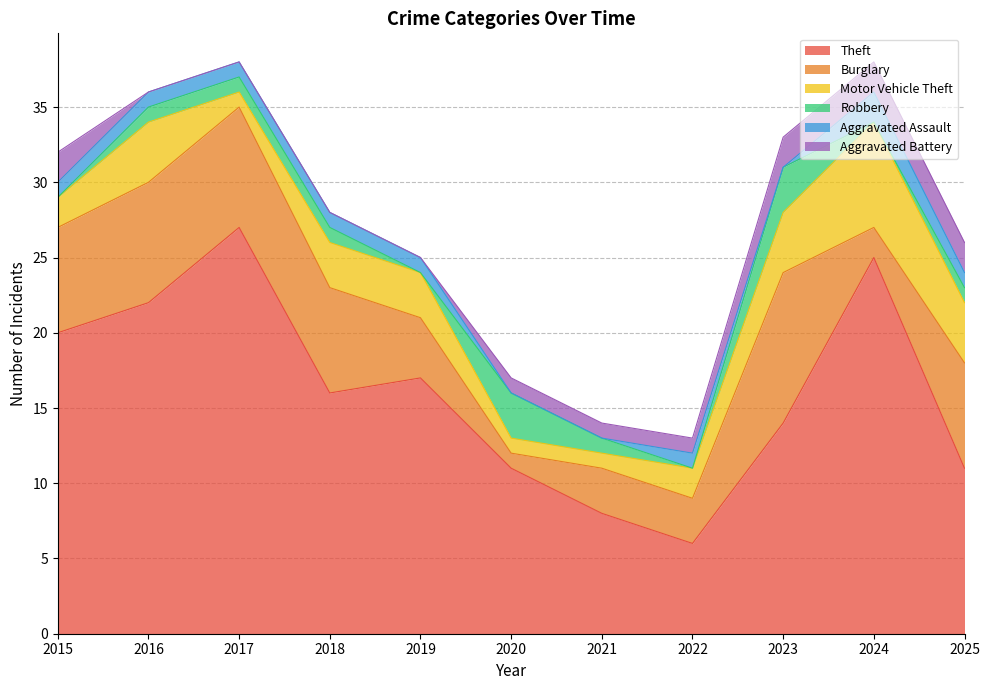

Rank the series by their maximum value, from lowest to highest.

Aggravated Assault, Aggravated Battery, Robbery, Motor Vehicle Theft, Burglary, Theft